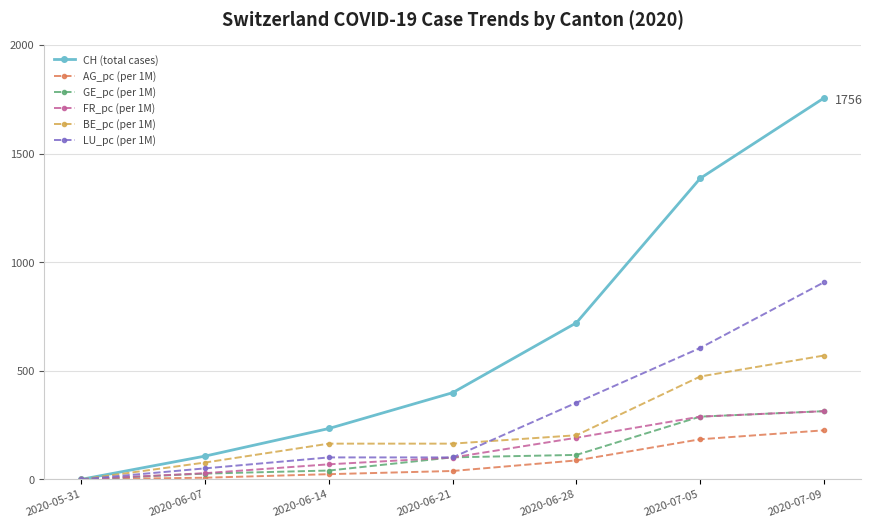

What is the label of the 3rd point from the right?

2020-06-28